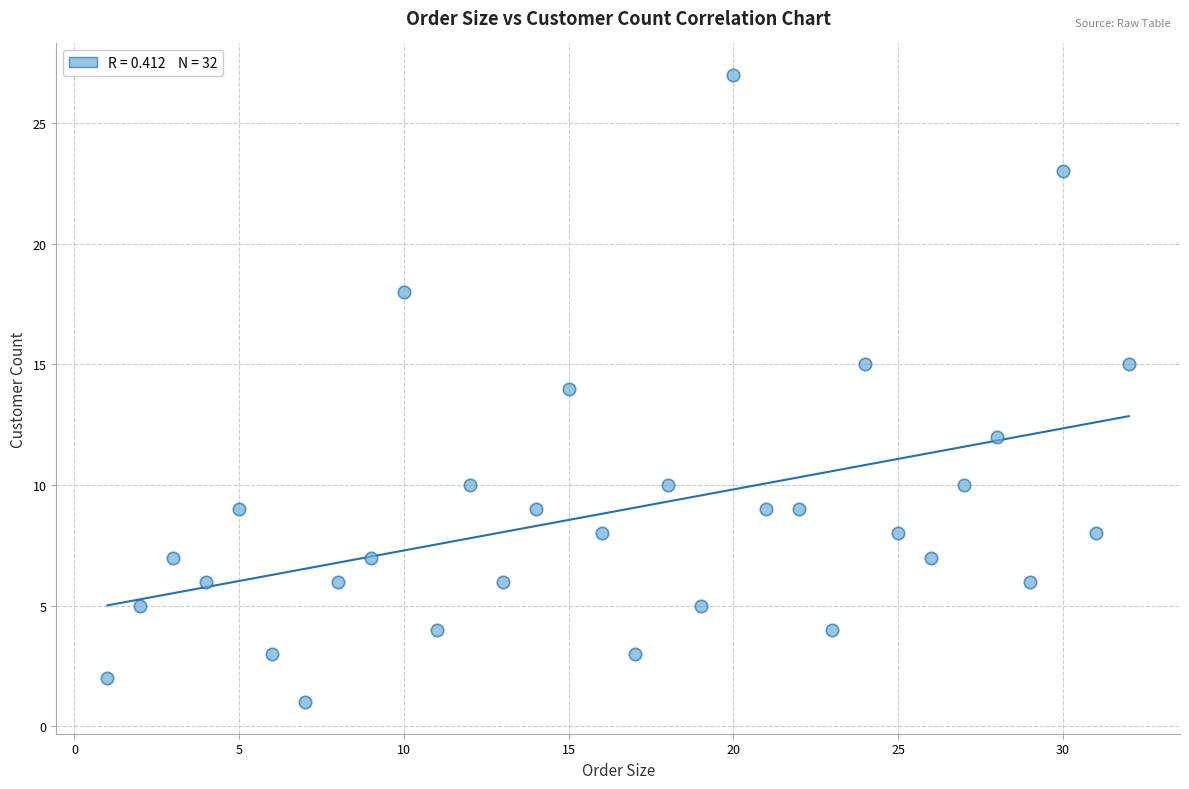

What is the range of Y values (max minus min)?

26